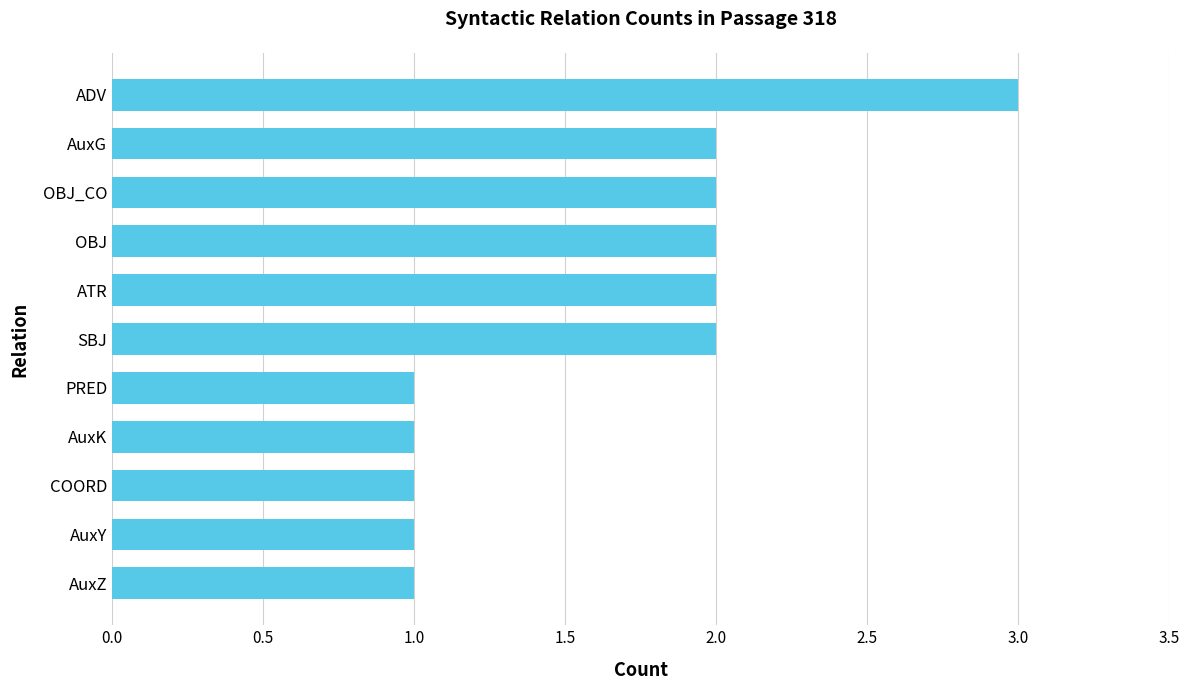

What is the difference between the maximum and minimum values?

2